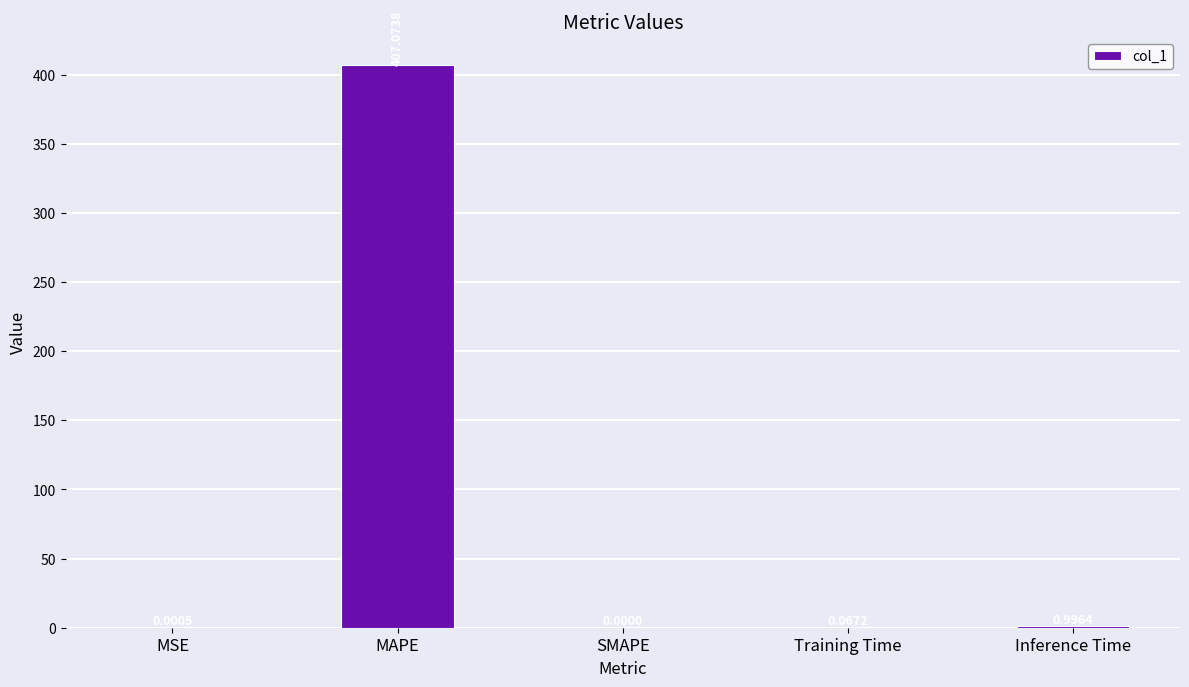

What is the change in value from SMAPE to Inference Time?

+1.0